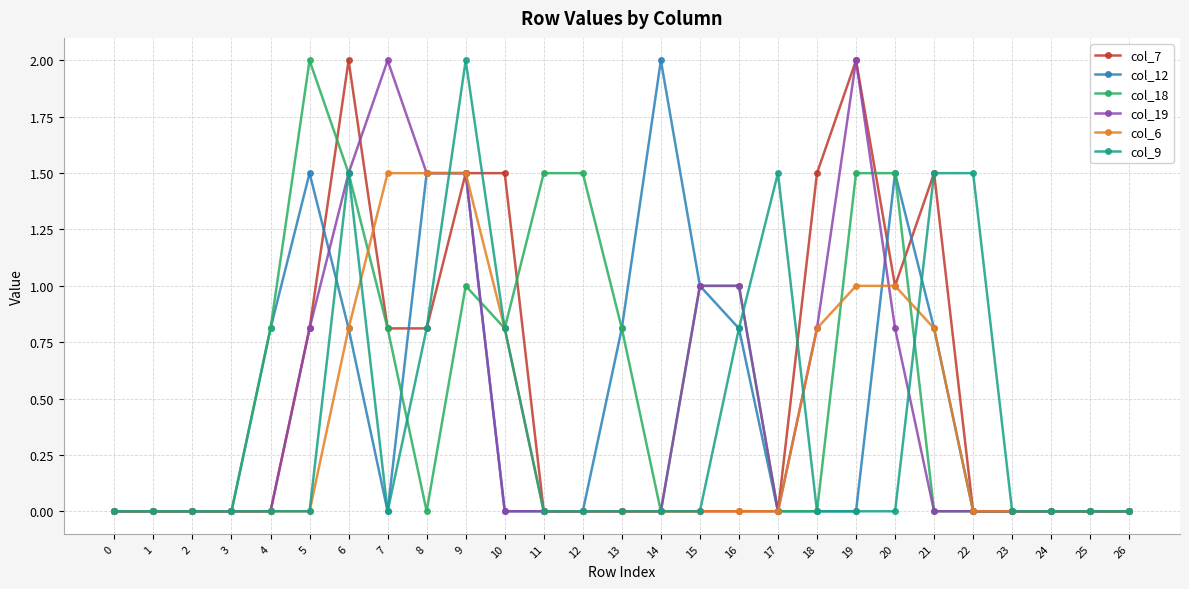

Reading left to right, list all the values displayed in this chart.

col_7: 0=0.0	1=0.0	2=0.0	3=0.0	4=0.0	5=0.8	6=2.0	7=0.8	8=0.8	9=1.5	10=1.5	11=0.0	12=0.0	13=0.0	14=0.0	15=0.0	16=0.0	17=0.0	18=1.5	19=2.0	20=1.0	21=1.5	22=0.0	23=0.0	24=0.0	25=0.0	26=0.0
col_12: 0=0.0	1=0.0	2=0.0	3=0.0	4=0.8	5=1.5	6=0.8	7=0.0	8=1.5	9=1.5	10=0.0	11=0.0	12=0.0	13=0.8	14=2.0	15=1.0	16=0.8	17=0.0	18=0.0	19=0.0	20=1.5	21=0.8	22=0.0	23=0.0	24=0.0	25=0.0	26=0.0
col_18: 0=0.0	1=0.0	2=0.0	3=0.0	4=0.8	5=2.0	6=1.5	7=0.8	8=0.0	9=1.0	10=0.8	11=1.5	12=1.5	13=0.8	14=0.0	15=1.0	16=1.0	17=0.0	18=0.0	19=1.5	20=1.5	21=0.0	22=0.0	23=0.0	24=0.0	25=0.0	26=0.0
col_19: 0=0.0	1=0.0	2=0.0	3=0.0	4=0.0	5=0.8	6=1.5	7=2.0	8=1.5	9=1.5	10=0.0	11=0.0	12=0.0	13=0.0	14=0.0	15=1.0	16=1.0	17=0.0	18=0.8	19=2.0	20=0.8	21=0.0	22=0.0	23=0.0	24=0.0	25=0.0	26=0.0
col_6: 0=0.0	1=0.0	2=0.0	3=0.0	4=0.0	5=0.0	6=0.8	7=1.5	8=1.5	9=1.5	10=0.8	11=0.0	12=0.0	13=0.0	14=0.0	15=0.0	16=0.0	17=0.0	18=0.8	19=1.0	20=1.0	21=0.8	22=0.0	23=0.0	24=0.0	25=0.0	26=0.0
col_9: 0=0.0	1=0.0	2=0.0	3=0.0	4=0.0	5=0.0	6=1.5	7=0.0	8=0.8	9=2.0	10=0.8	11=0.0	12=0.0	13=0.0	14=0.0	15=0.0	16=0.8	17=1.5	18=0.0	19=0.0	20=0.0	21=1.5	22=1.5	23=0.0	24=0.0	25=0.0	26=0.0